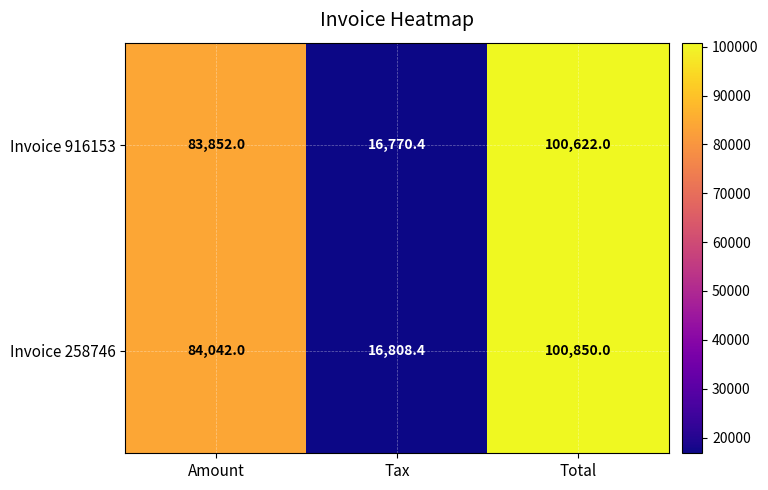

Count the number of data series in this chart.

2